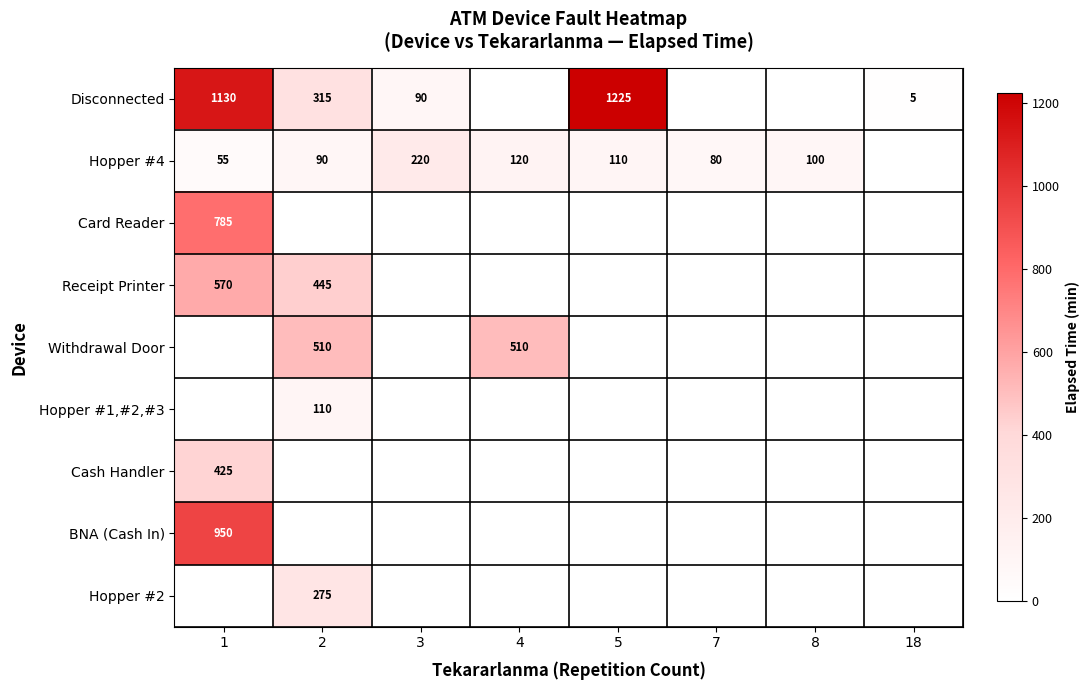

True or false: Hopper #4 has a value of 197 at 4.

False